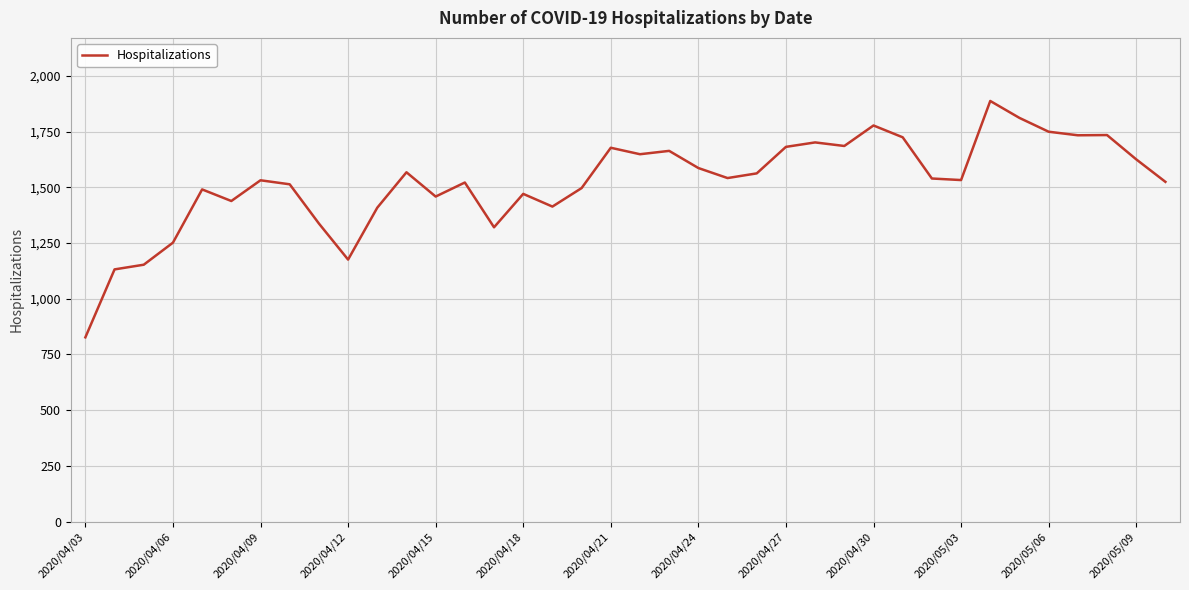

What is the maximum value shown in the chart?

1888